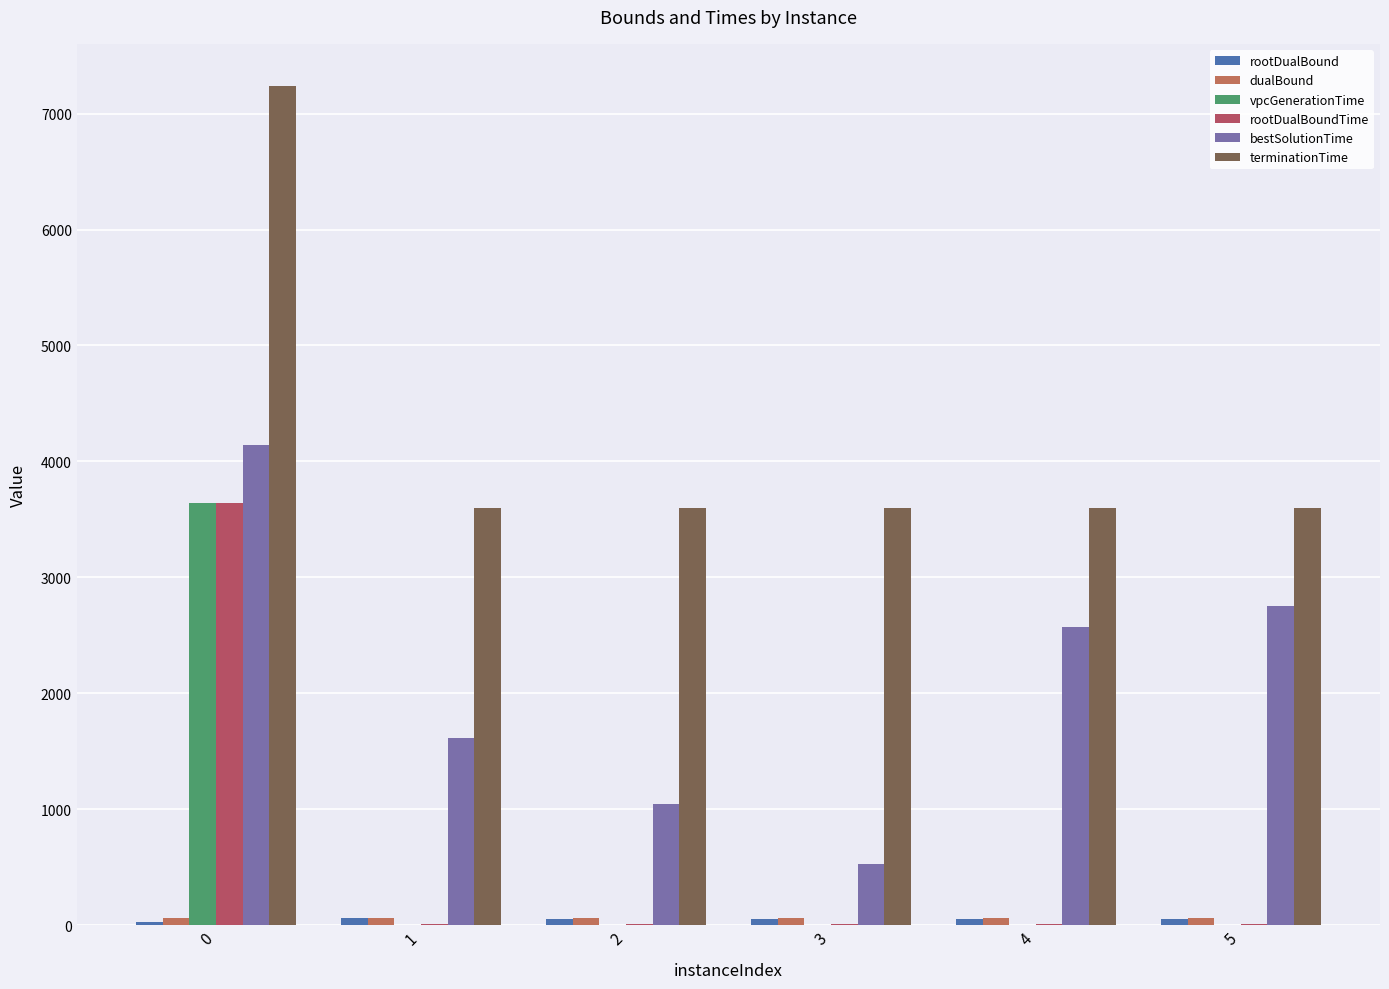

What is the sum of all rootDualBoundTime values?

3683.0